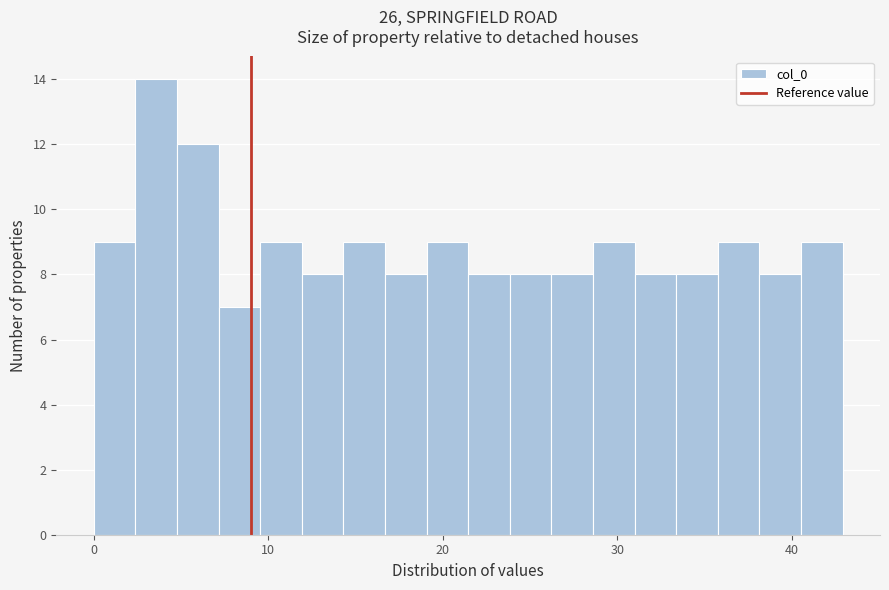

Read against the x-axis, roughly where is the centre of the tallest bar?

4